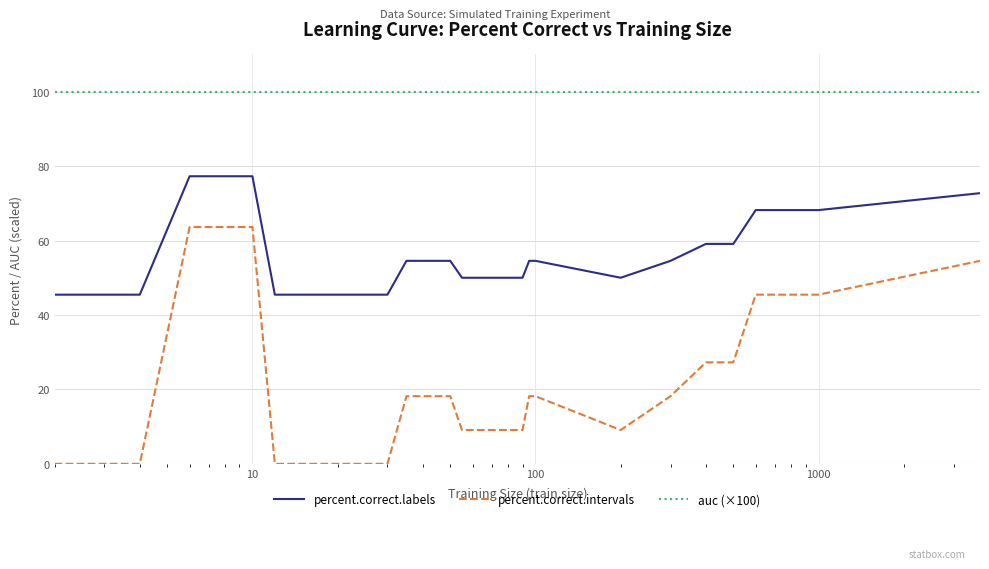

What is the difference between the maximum and minimum values in the percent.correct.intervals series?

63.6